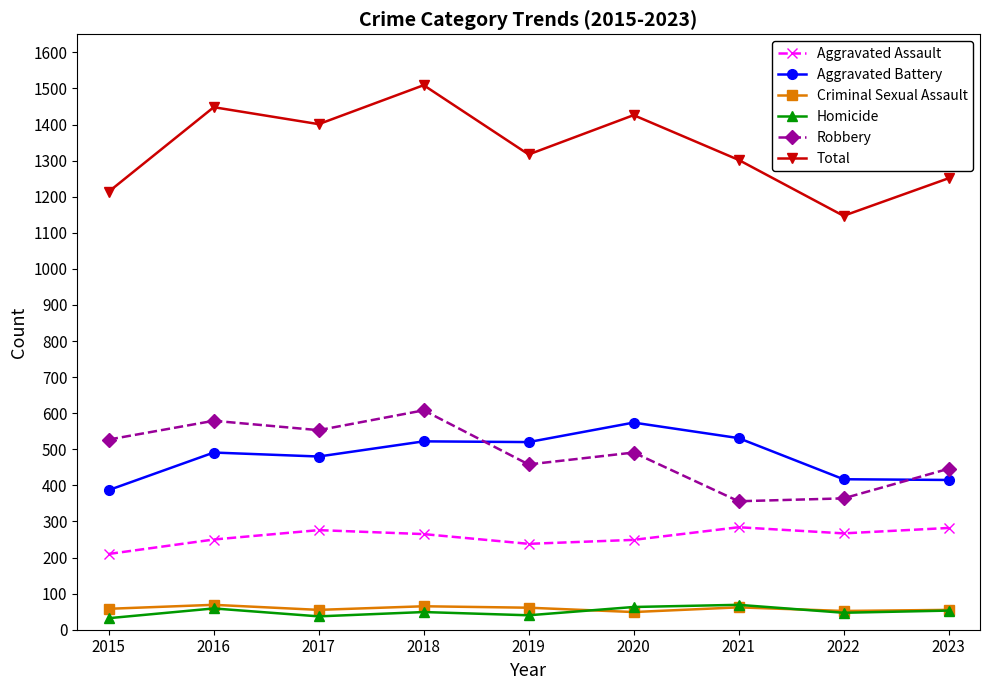

True or false: Criminal Sexual Assault and Aggravated Battery cross at least once.

False